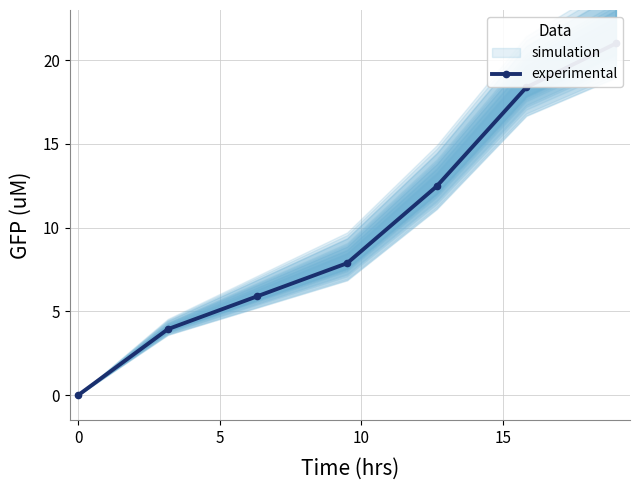

What is the maximum value shown in the chart?

21.0